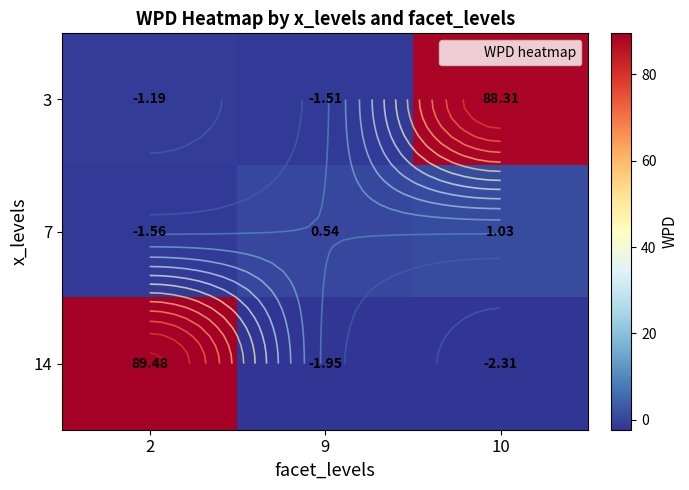

Which category has the highest value across all series?

2